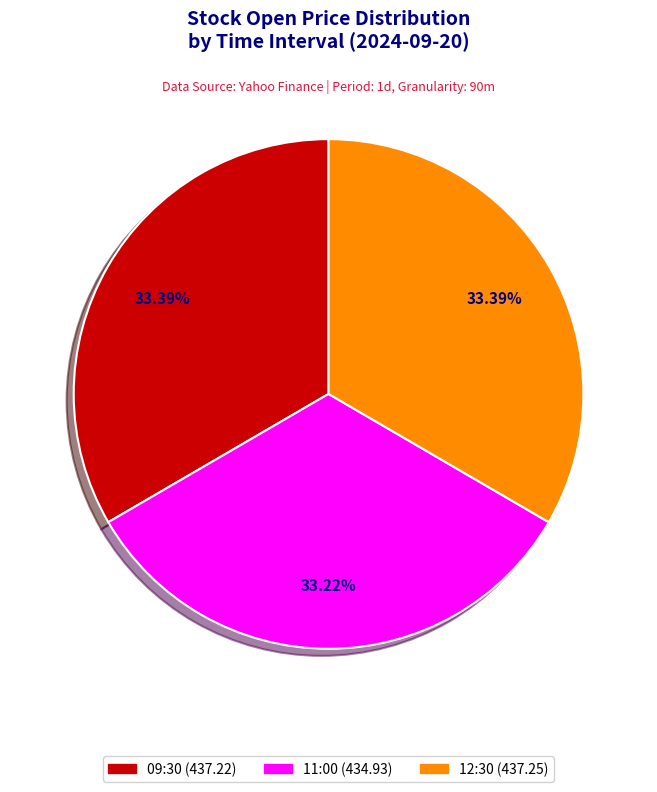

How many segments does this pie chart have?

3